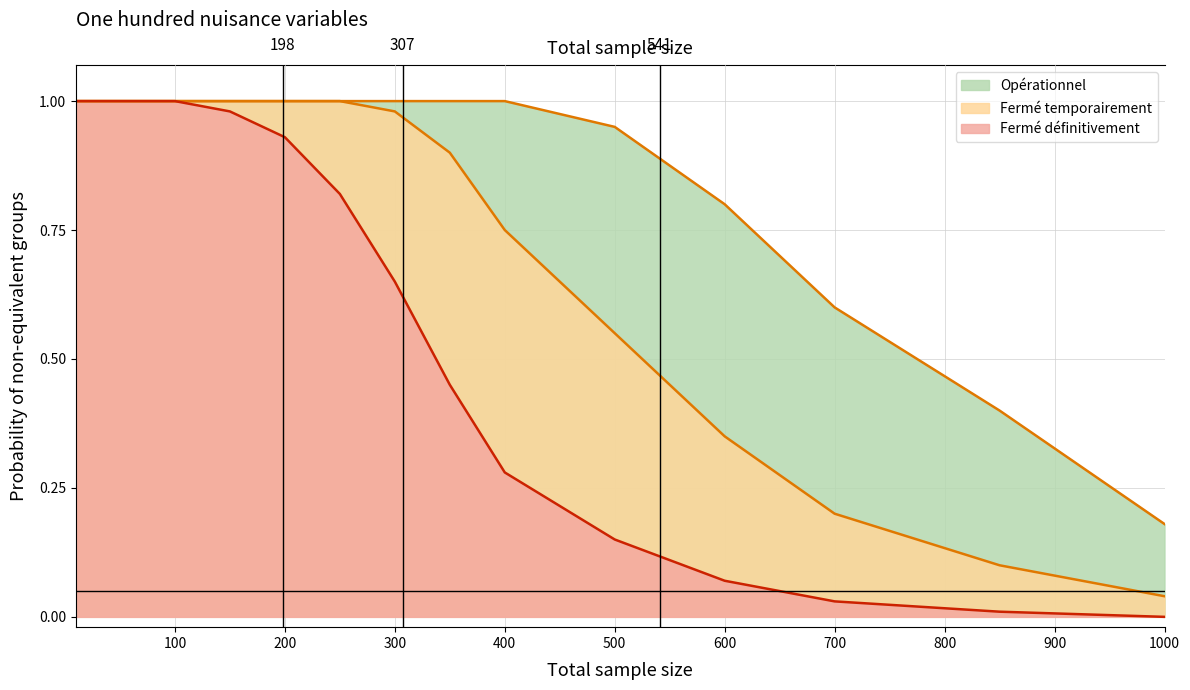

The value of Opérationnel at 1000 is 1.6. True or false?

False